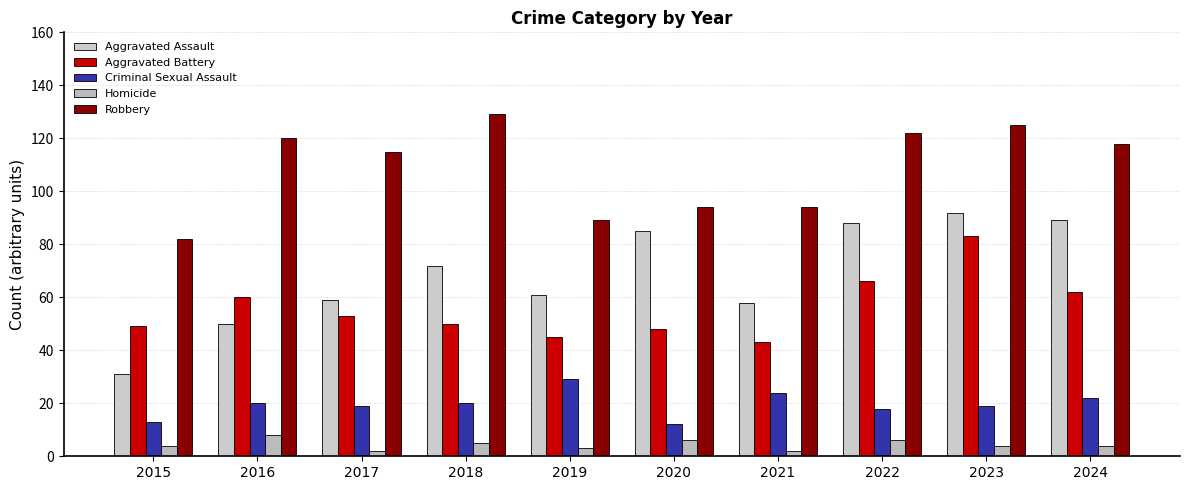

The value of Robbery at 2020 is 94. True or false?

True